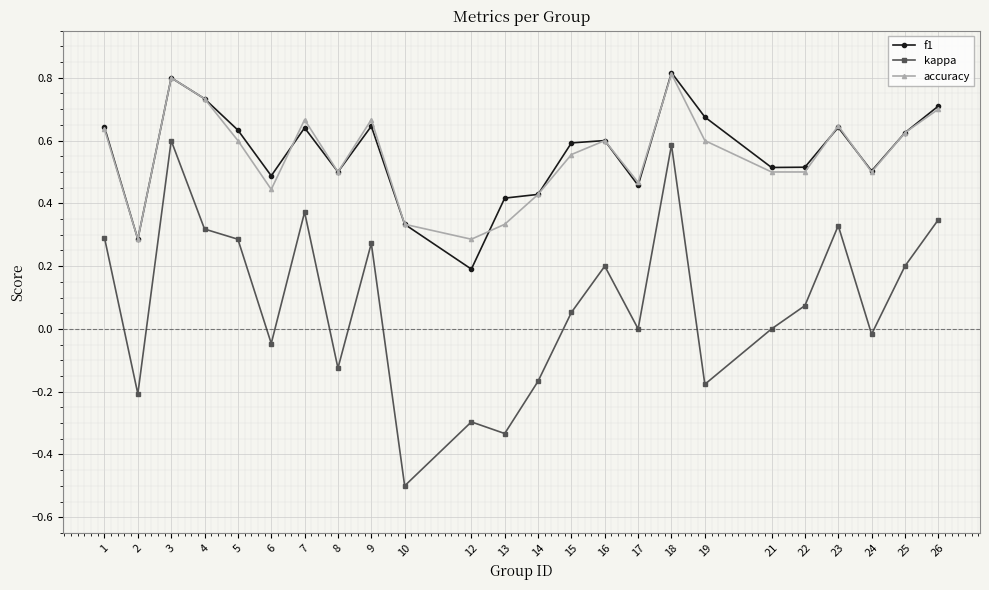

Which category has the lowest value across all series?

10